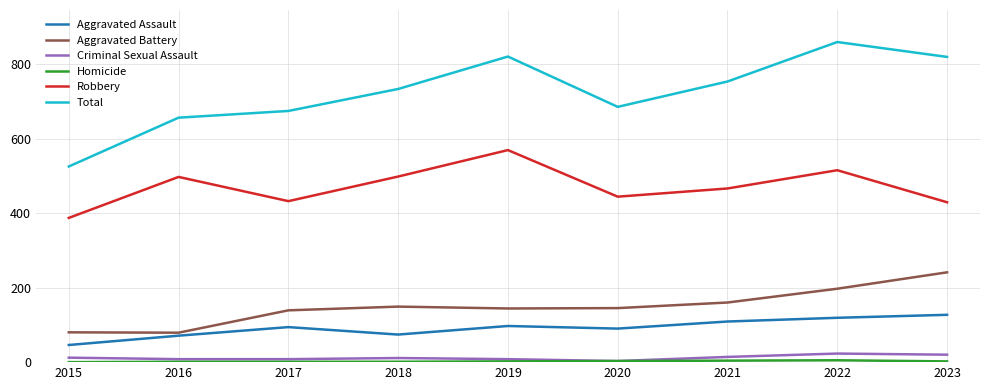

True or false: Total and Aggravated Assault intersect in this chart.

False